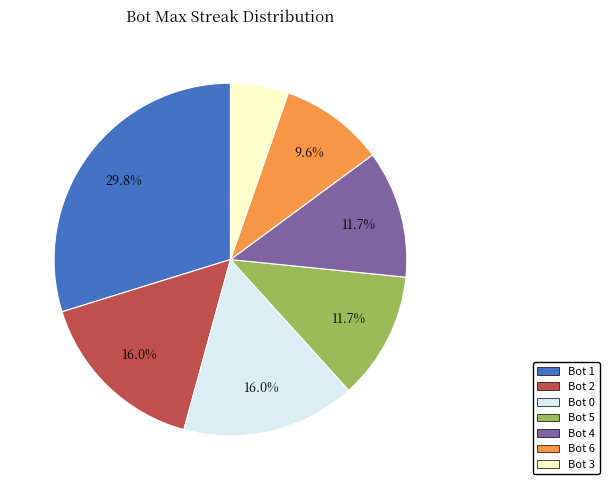

Does any single category account for the majority?

No